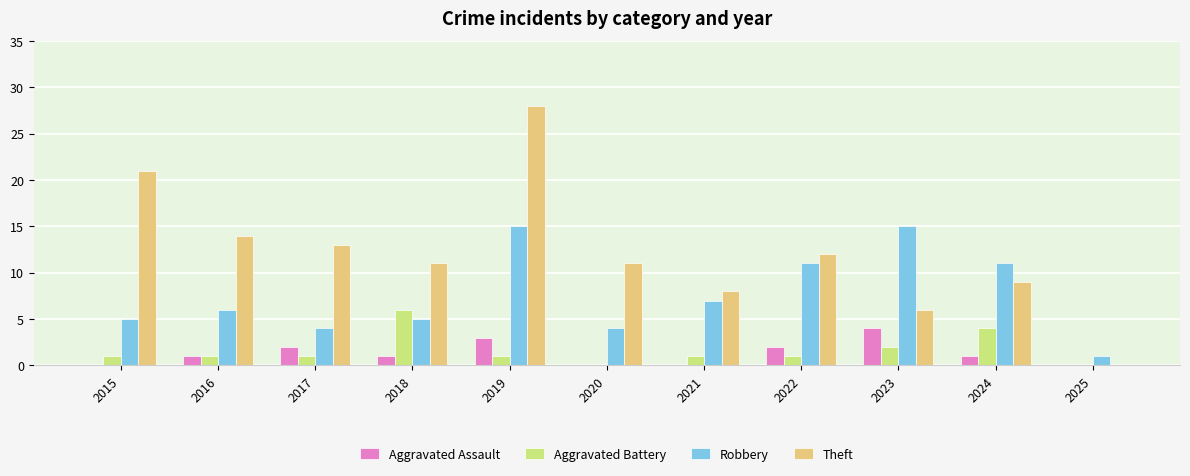

Does the chart contain stacked bars?

No